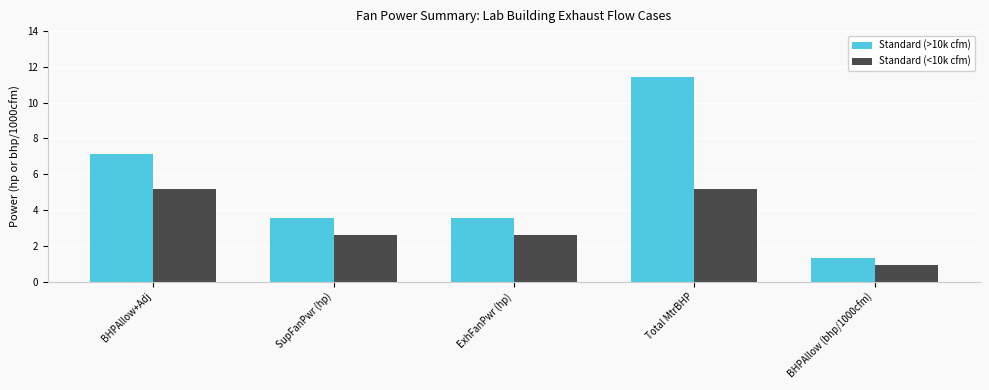

How many values in the Standard (<10k cfm) series are below 2?

1